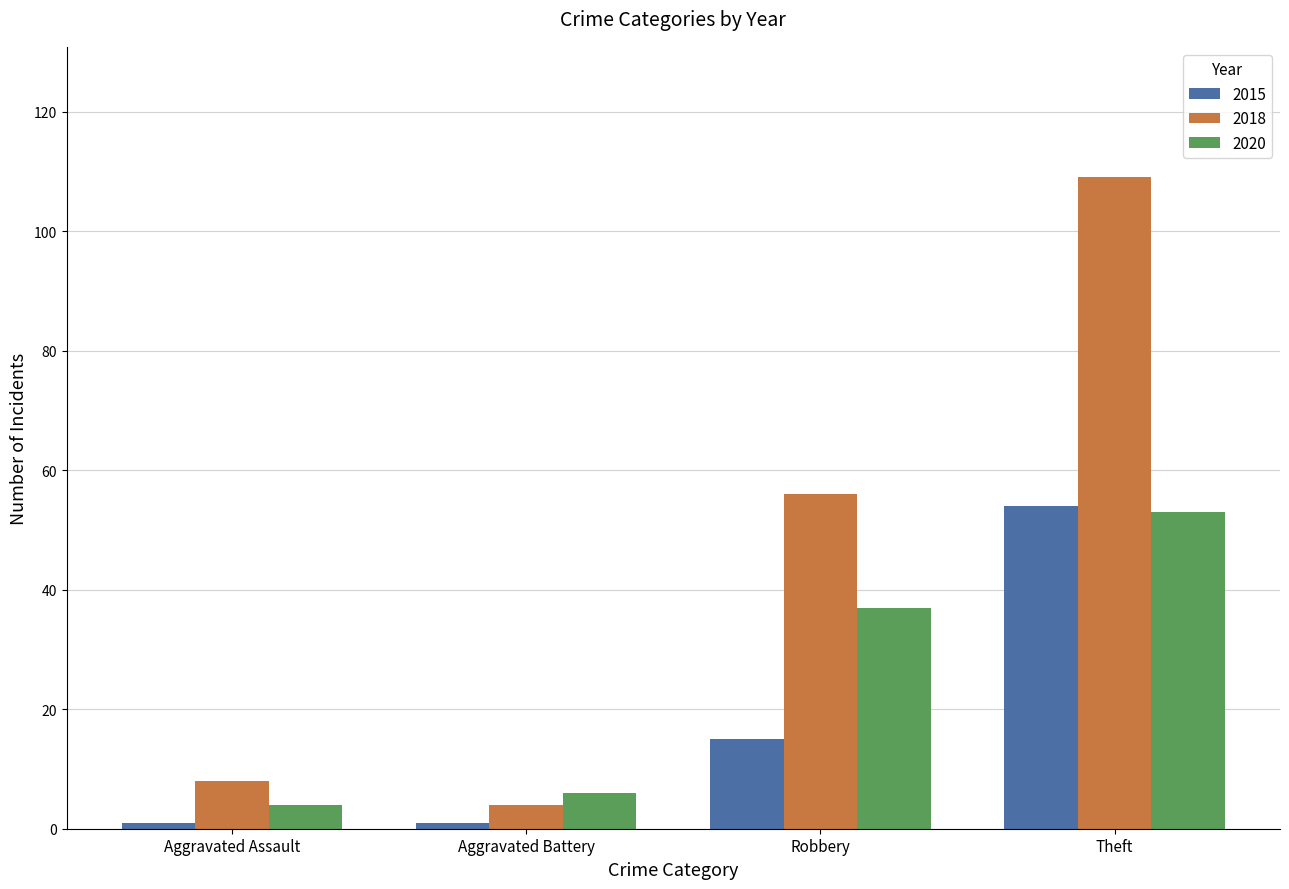

At how many categories does at least one series exceed 47?

2